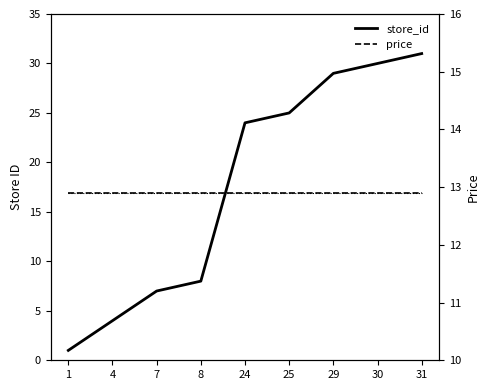

Is it true that price equals 12.9 at 25?

True